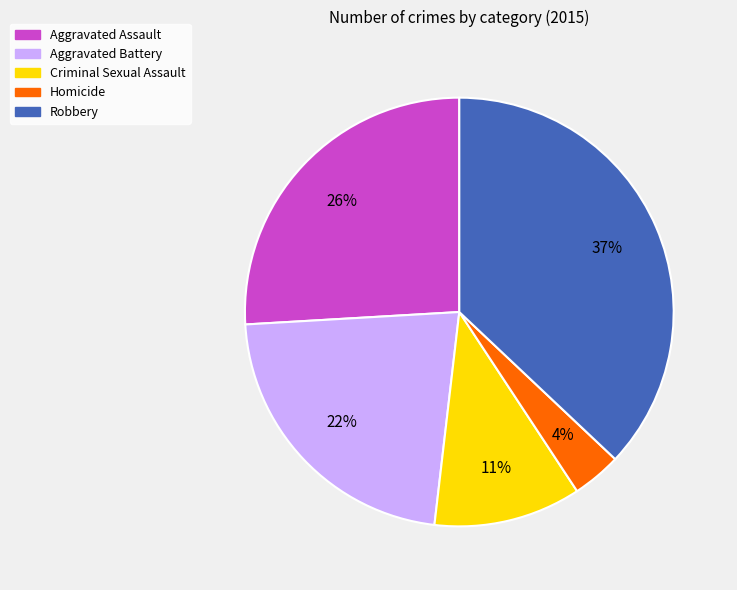

What is the ratio of the value at Criminal Sexual Assault to the value at Aggravated Assault?

0.4